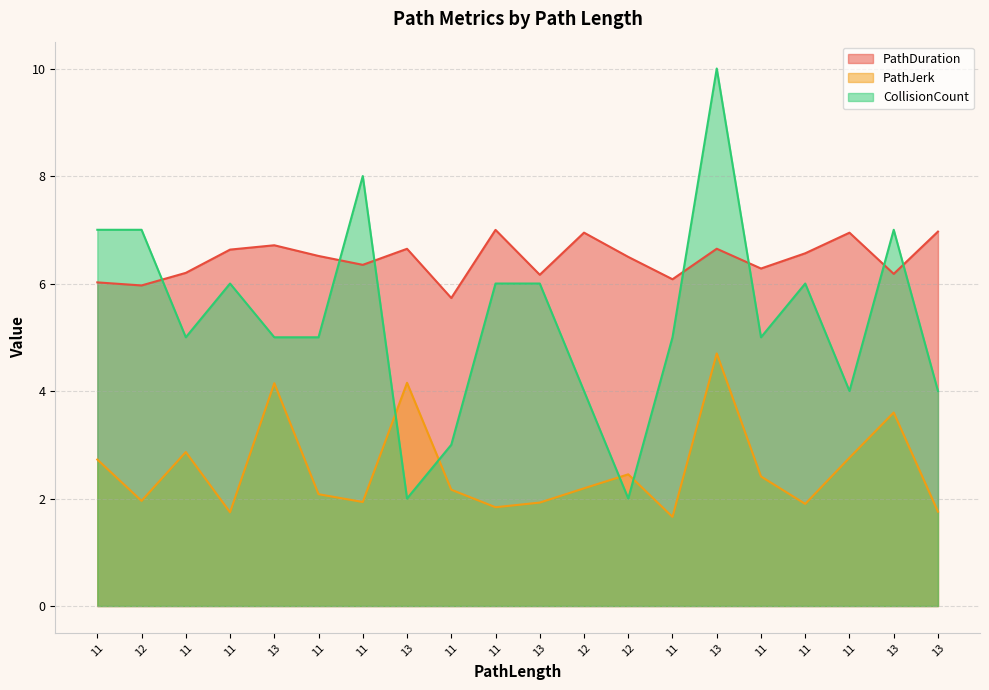

What is the difference between the highest and lowest values at 13?

2.6